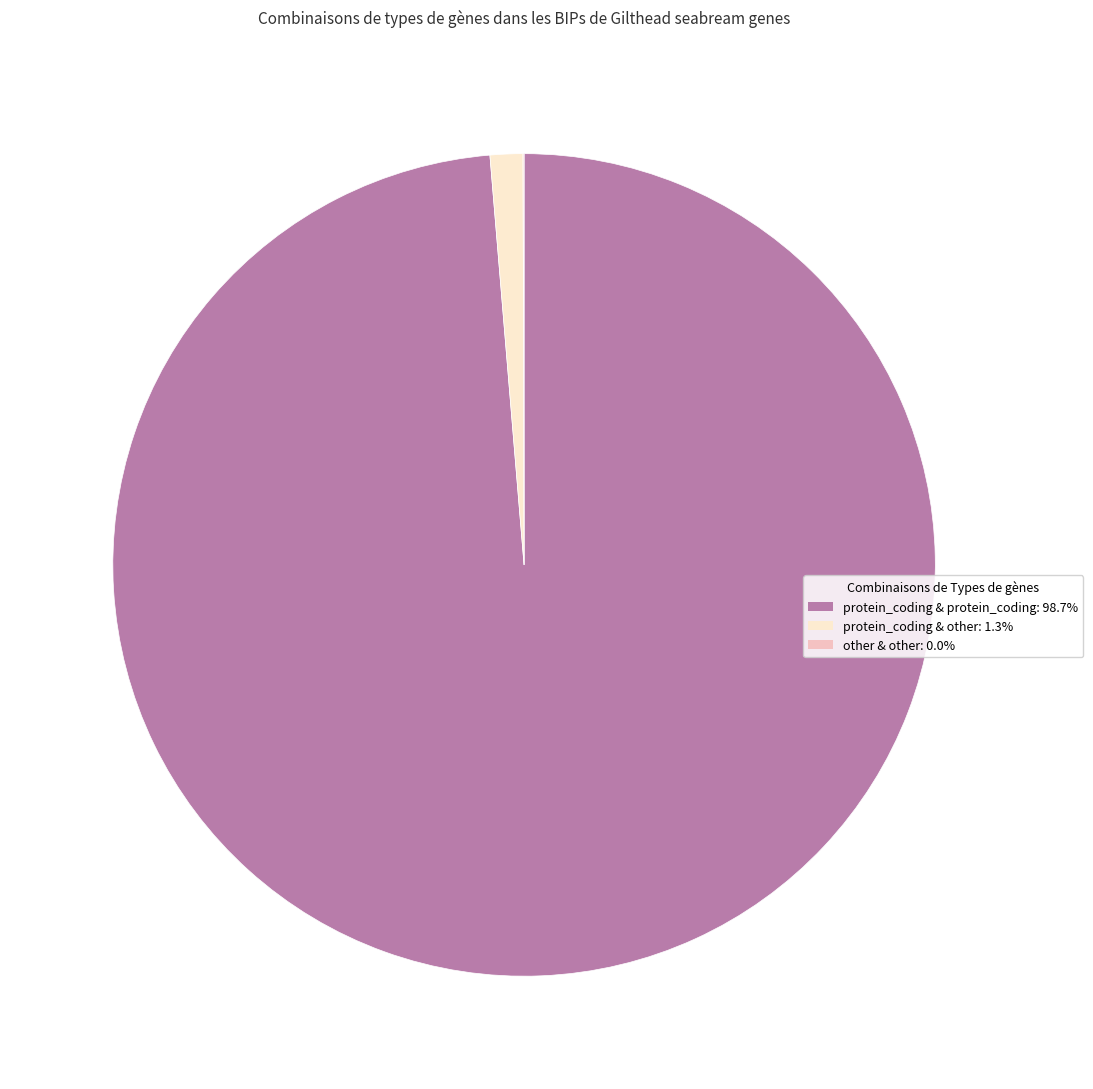

Is there a majority slice in this chart?

Yes